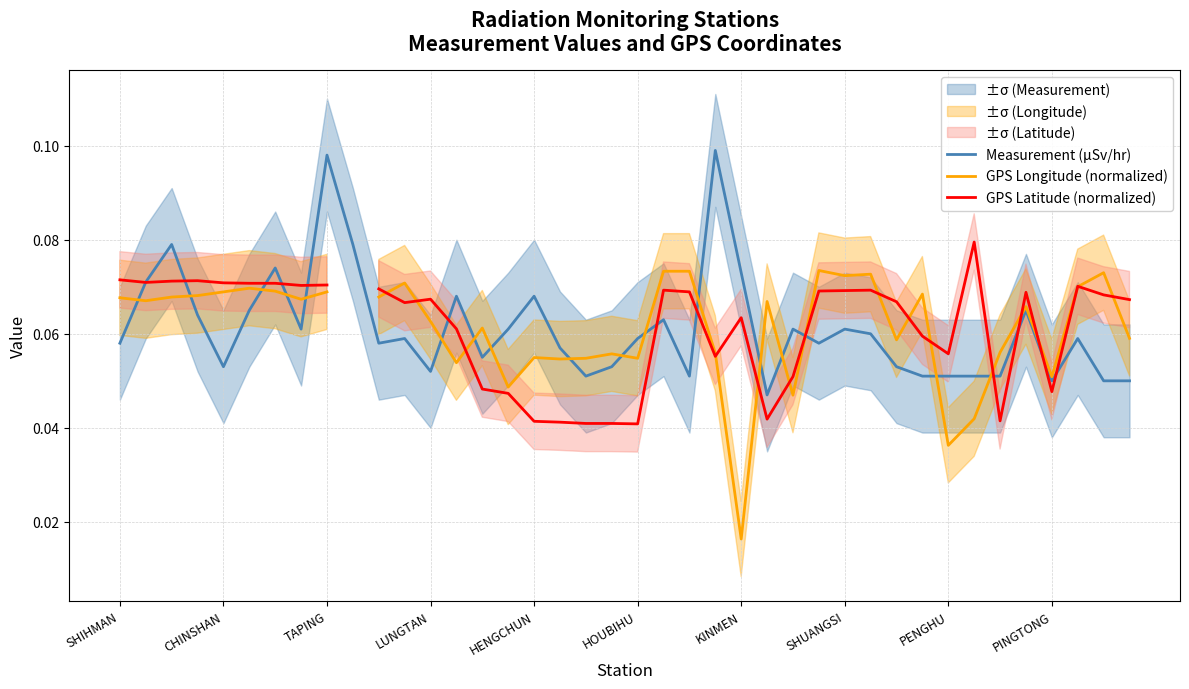

True or false: GPS Latitude (normalized) and GPS Longitude (normalized) cross at least once.

True